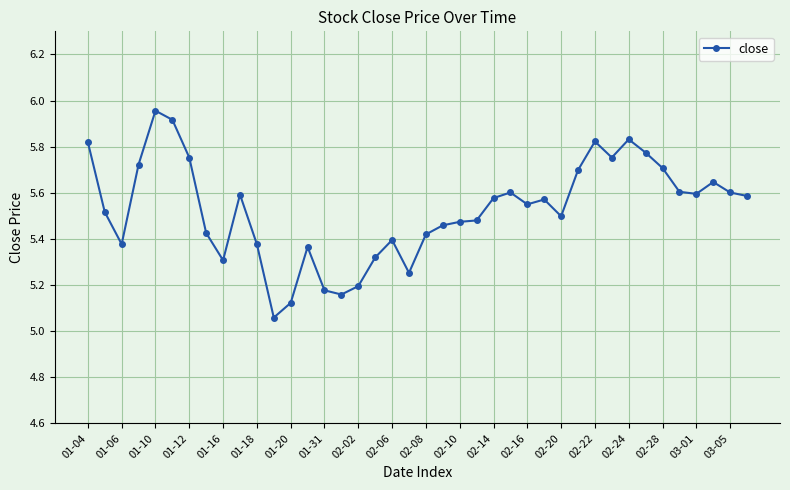

What is the difference between the maximum and minimum values?

0.9